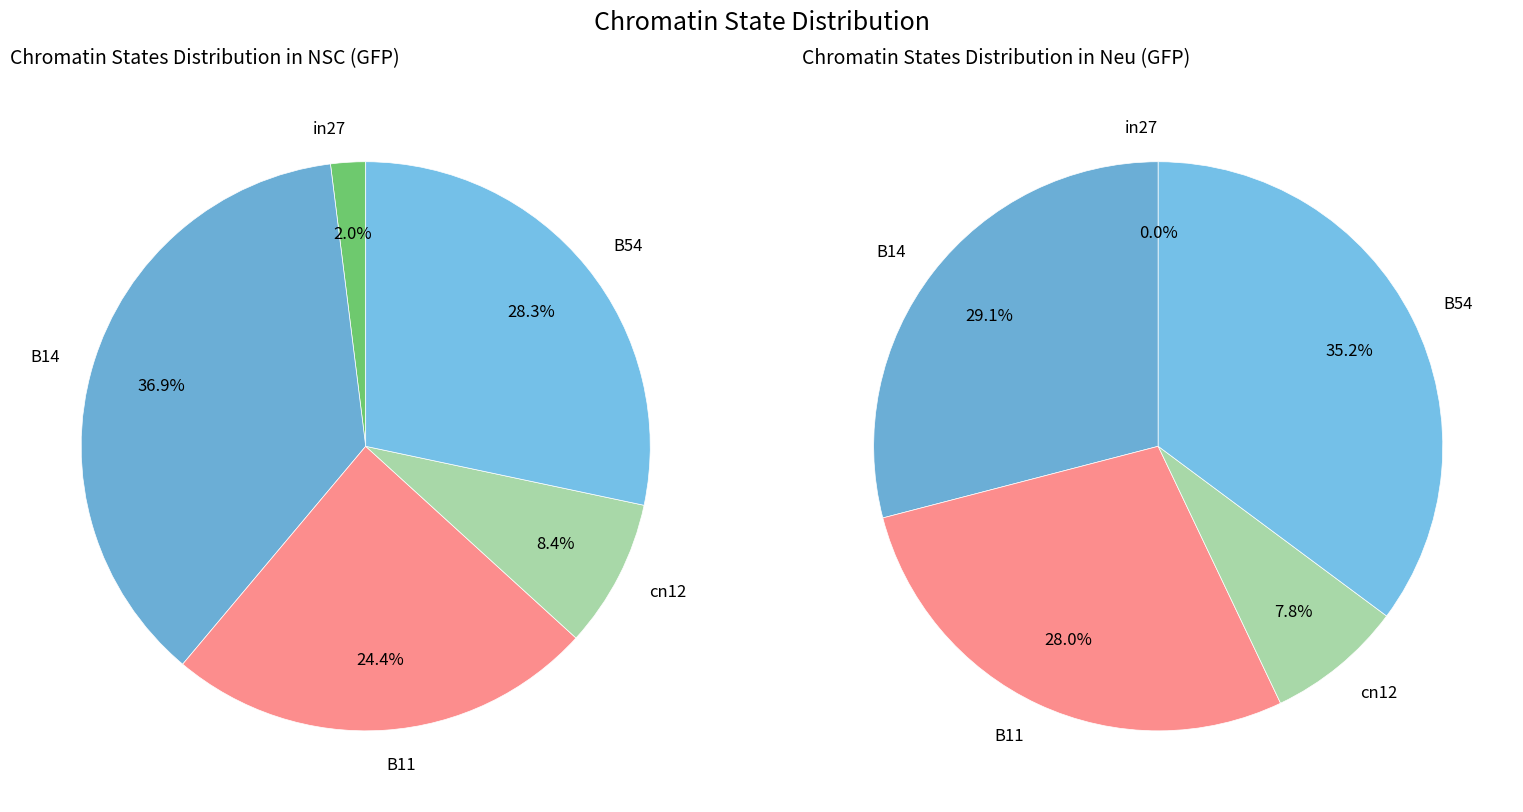

To the nearest percent, what is the difference between the largest and smallest slice percentages?

35%